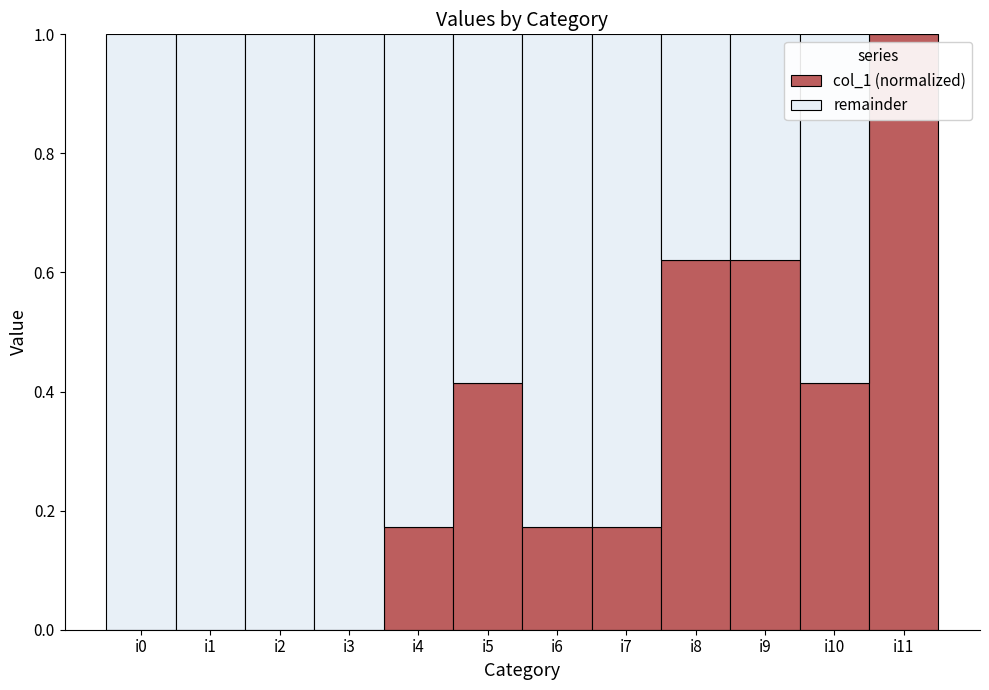

What is the total value across all series at i0?

1.0